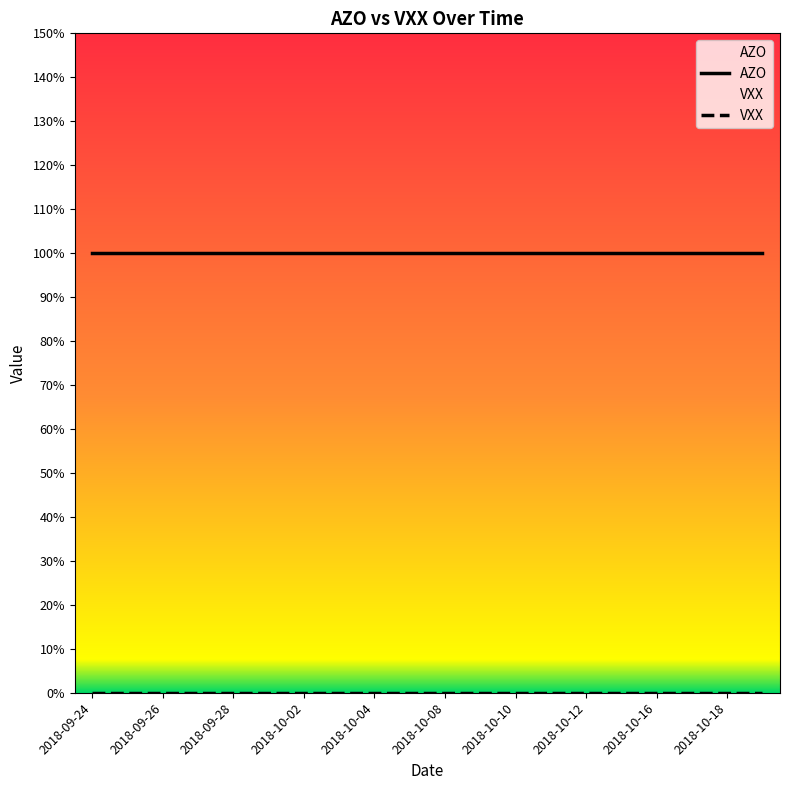

What is the greatest value displayed?

1